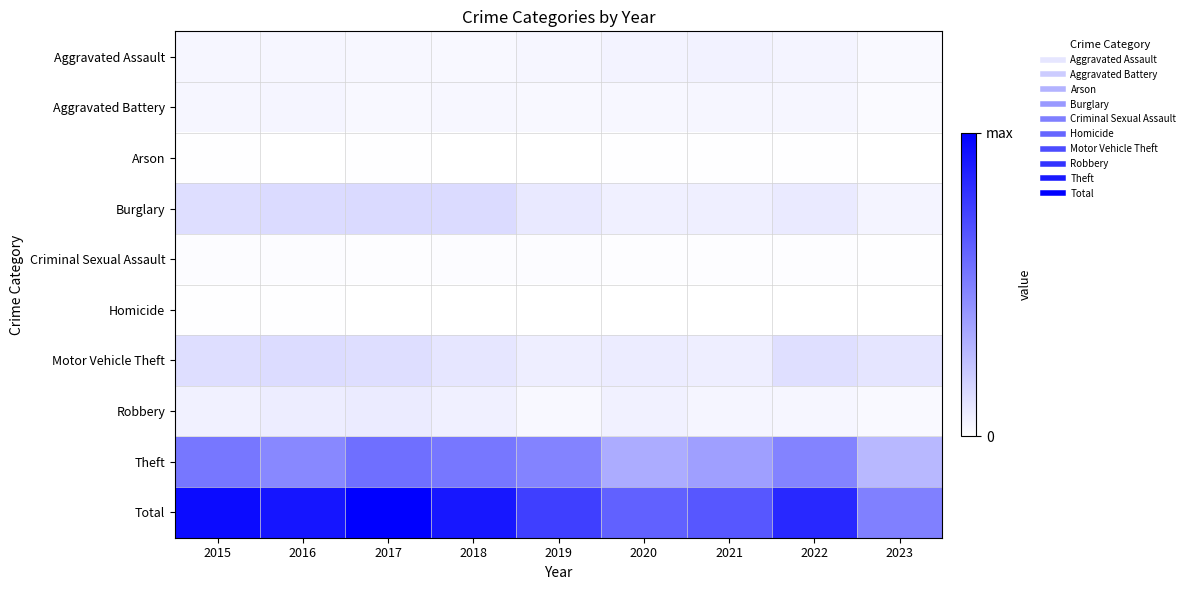

At which category is the sum across all series the highest?

2017